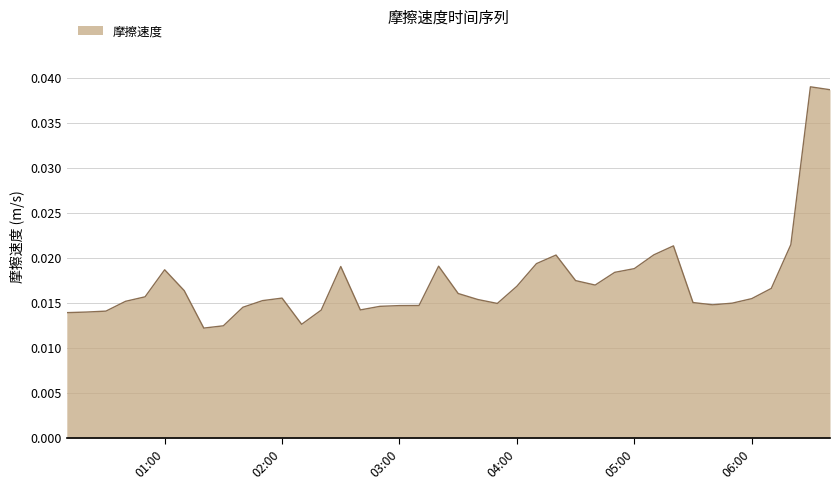

How many lines are shown in the chart?

1